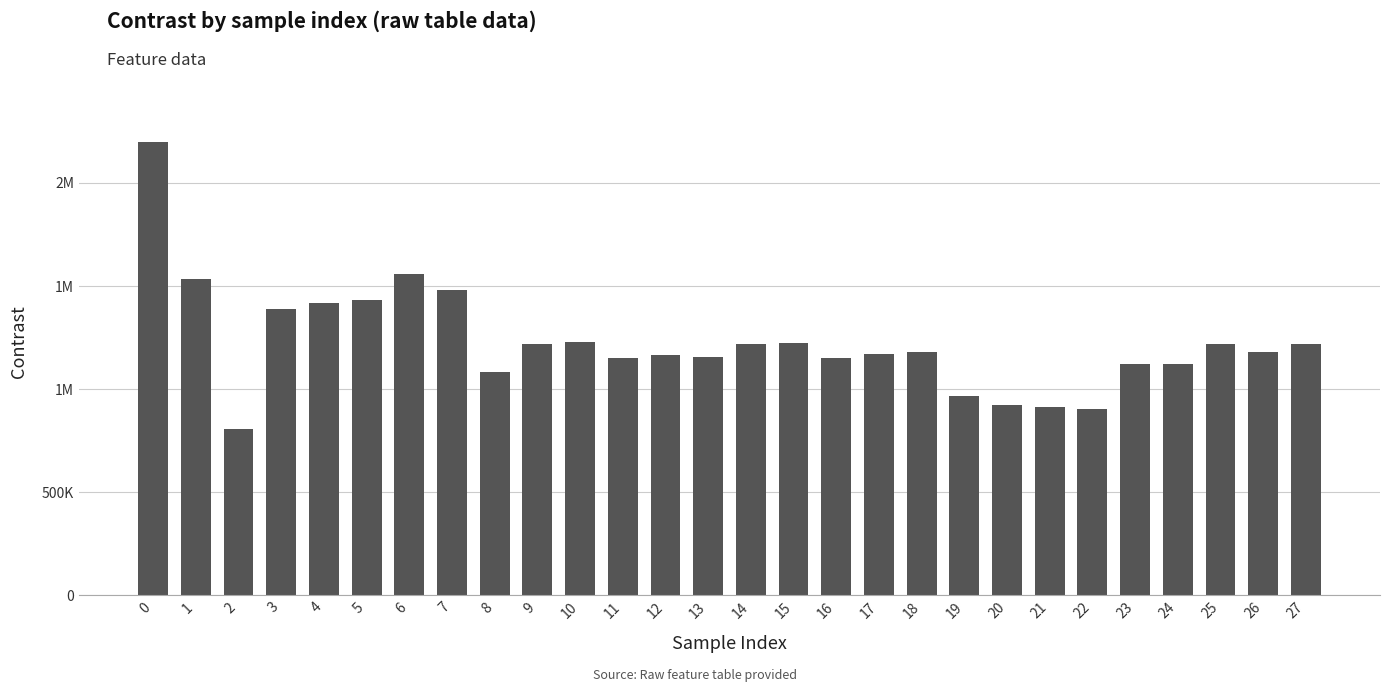

Are the bars horizontal?

No